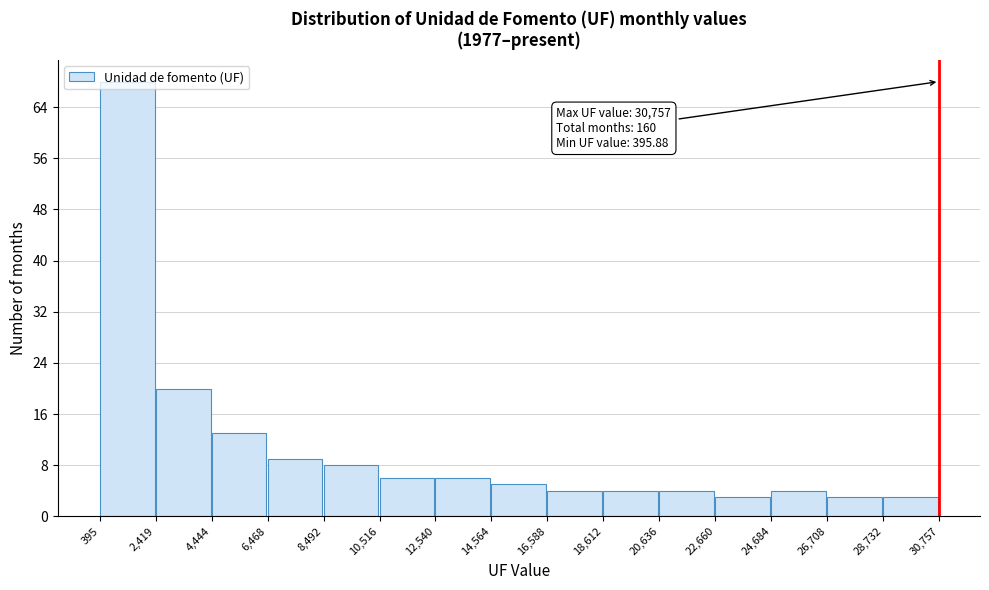

Over which range of the x-axis is the bar tallest?

395 to 2,419